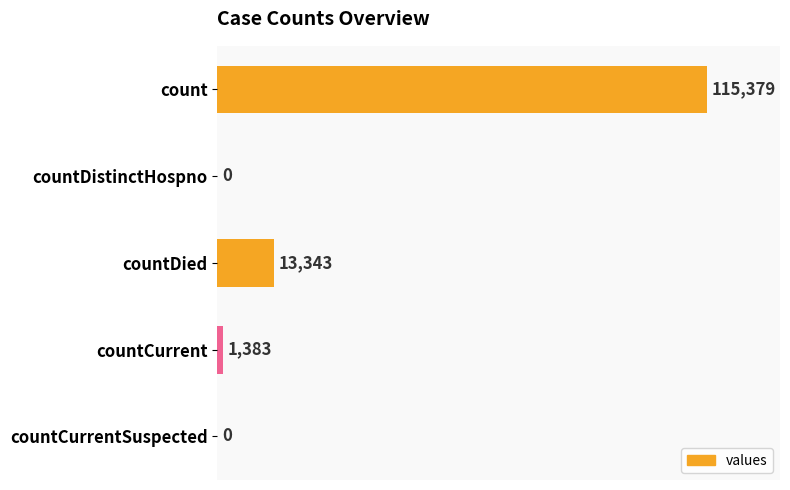

What is the greatest value displayed?

115379